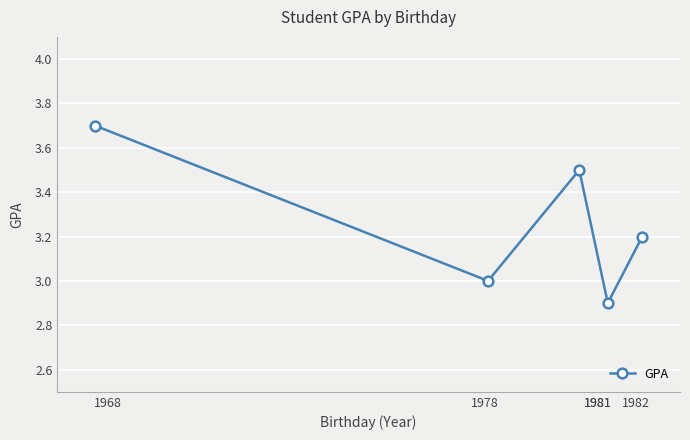

What is the average value?

3.3